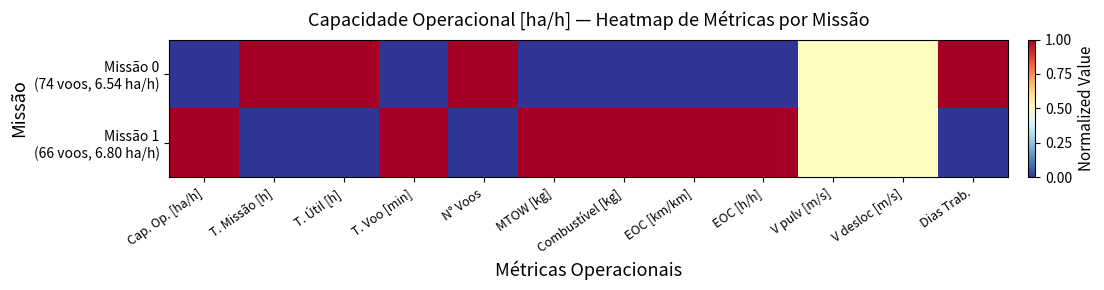

Rank the series at EOC [km/km] from highest to lowest value.

Missão 1 (66 voos, 6.80 ha/h), Missão 0 (74 voos, 6.54 ha/h)